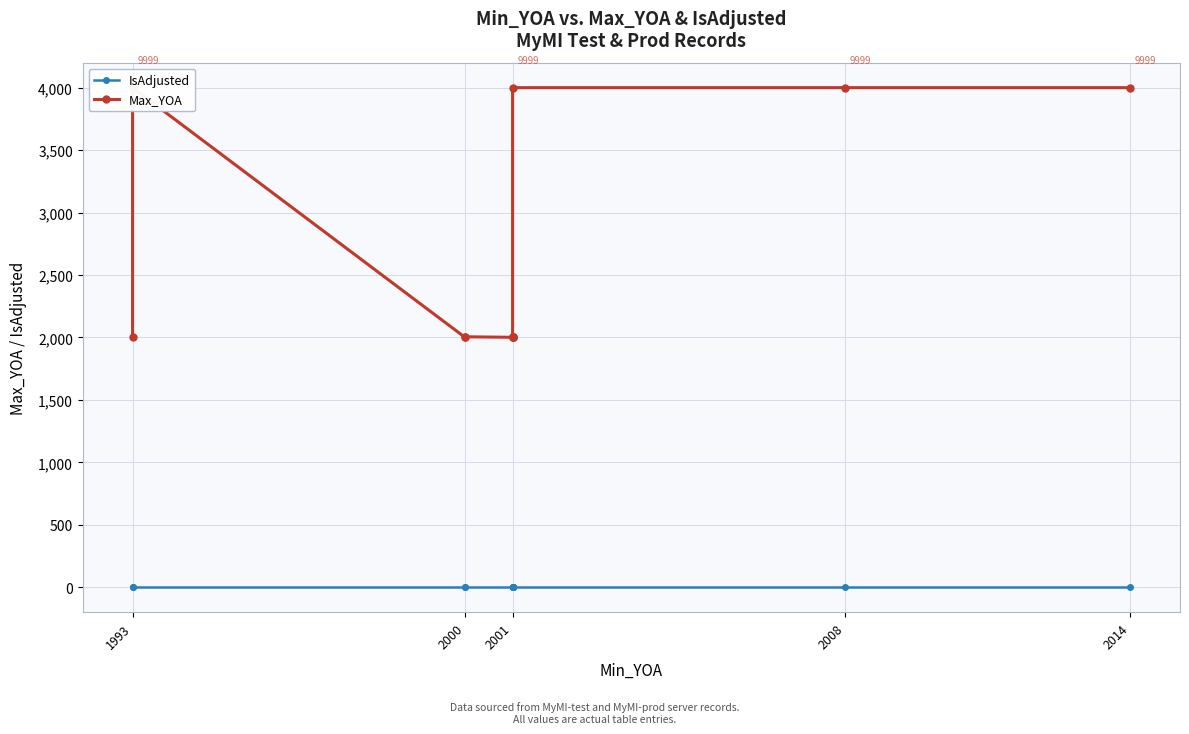

Does the chart display data point markers on the line(s)?

Yes